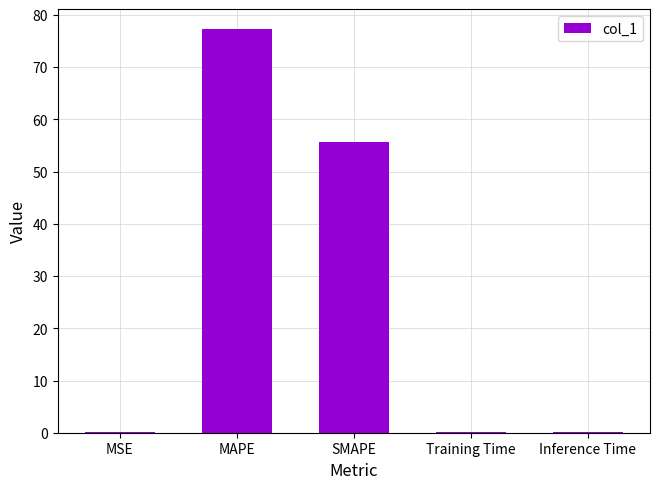

What is the average value?

26.7